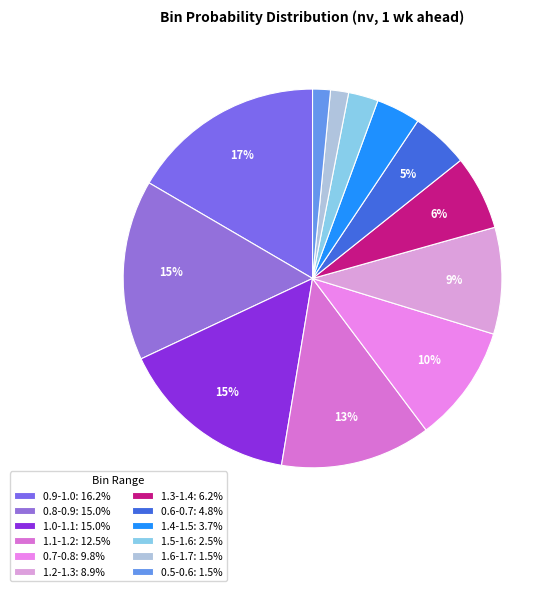

To the nearest percent, what portion does 1.5-1.6 represent?

3%